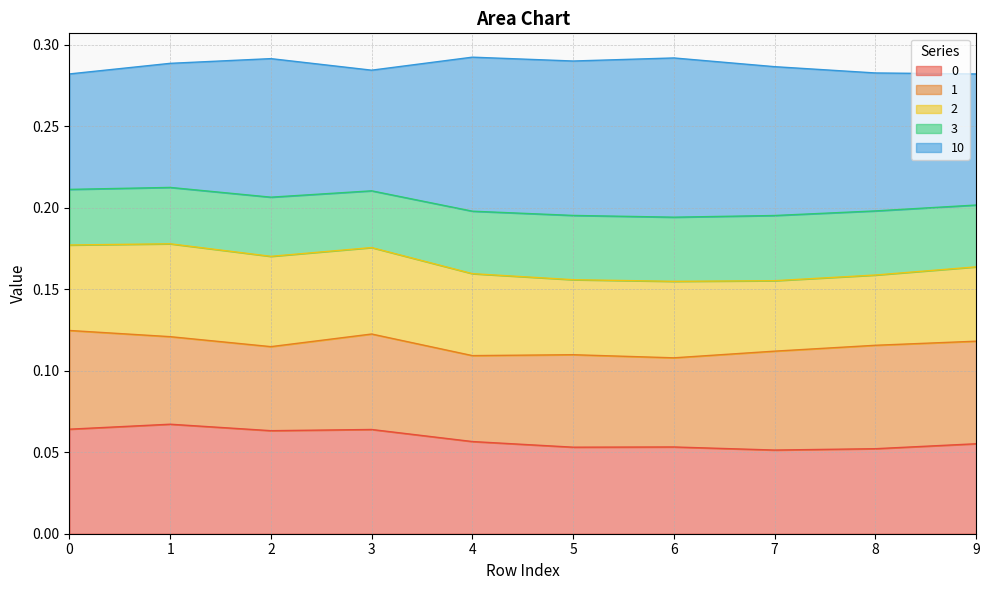

Does the chart display data point markers on the line(s)?

No